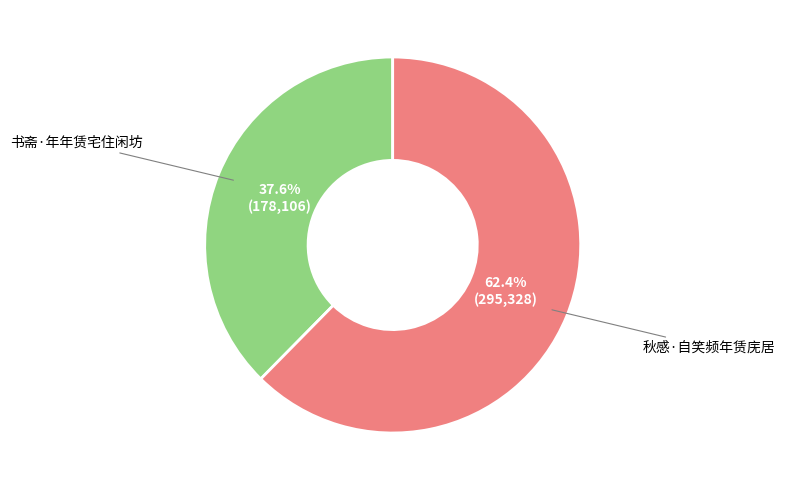

Is there any slice that represents more than half of the pie?

Yes